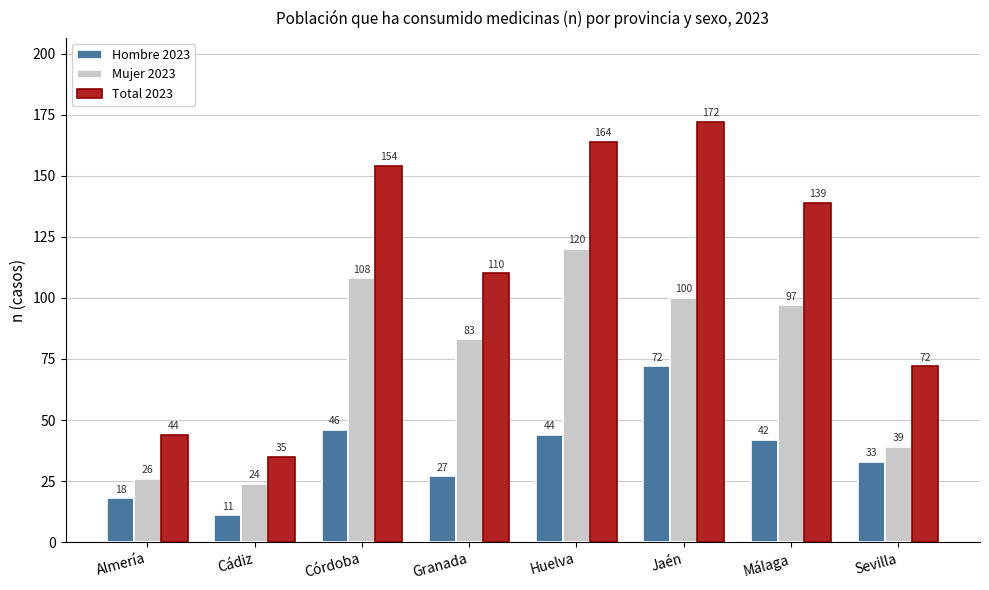

How many series are shown in this chart?

3